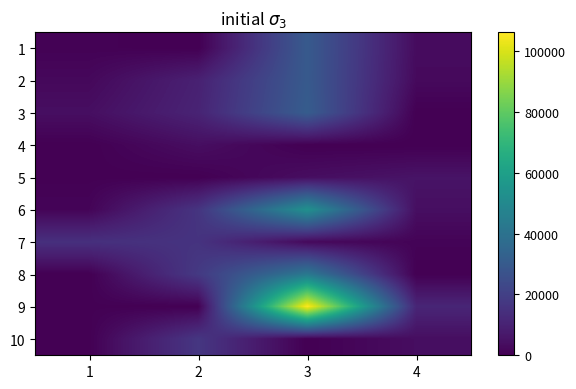

Which label corresponds to the largest value in the chart?

3